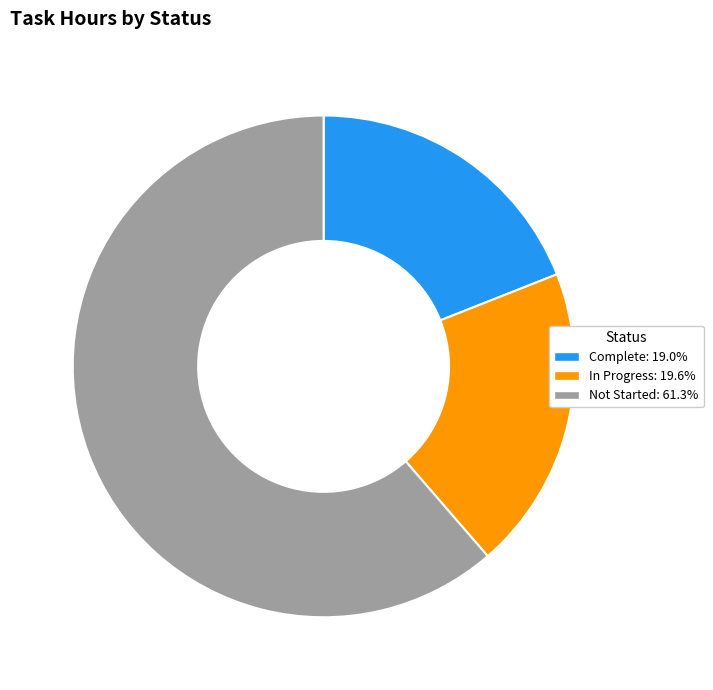

Between Not Started and Complete, which is larger?

Not Started